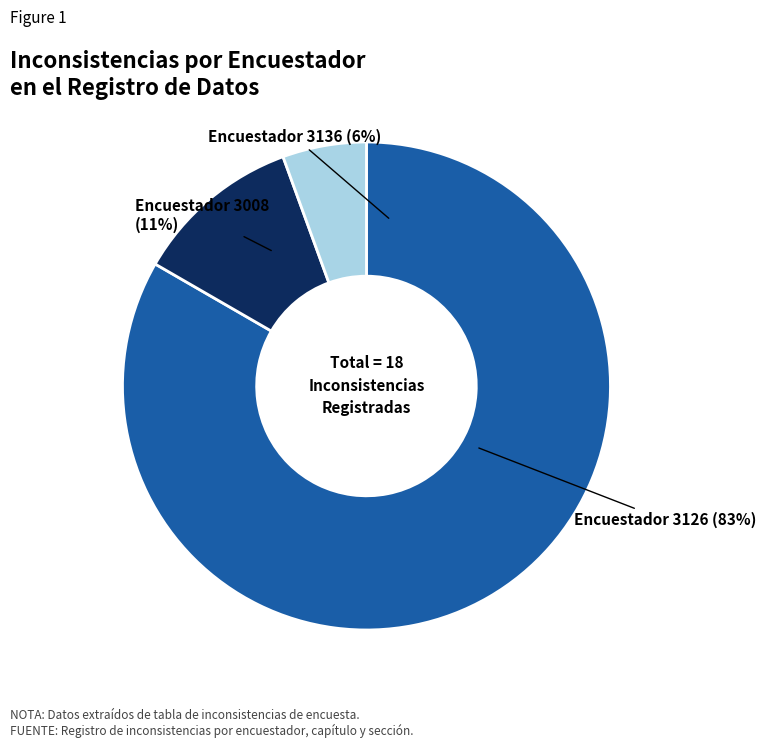

To the nearest percent, what portion does 3008 represent?

11%